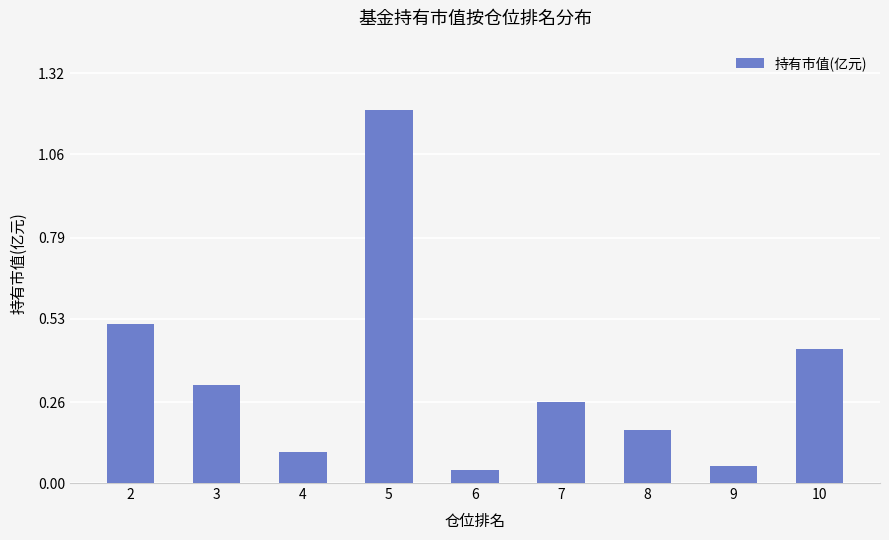

What is the sum of all values?

3.1